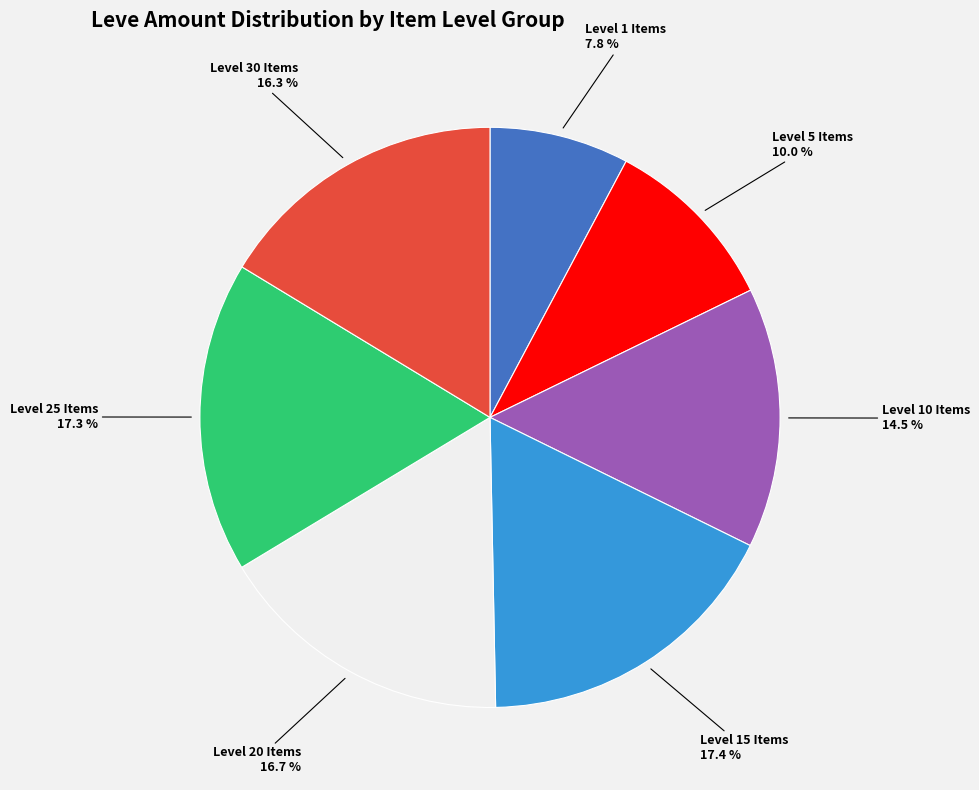

Does any single category account for the majority?

No